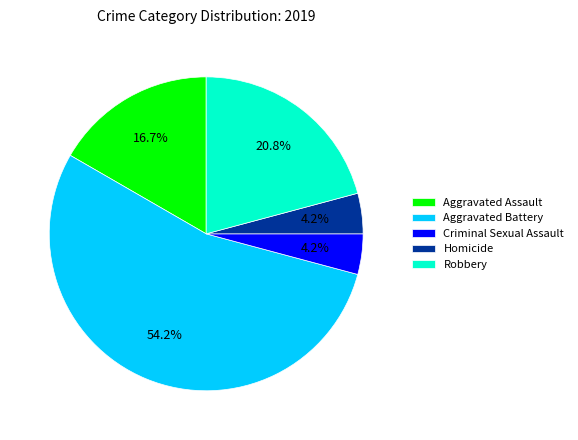

Between Homicide and Robbery, which is larger?

Robbery